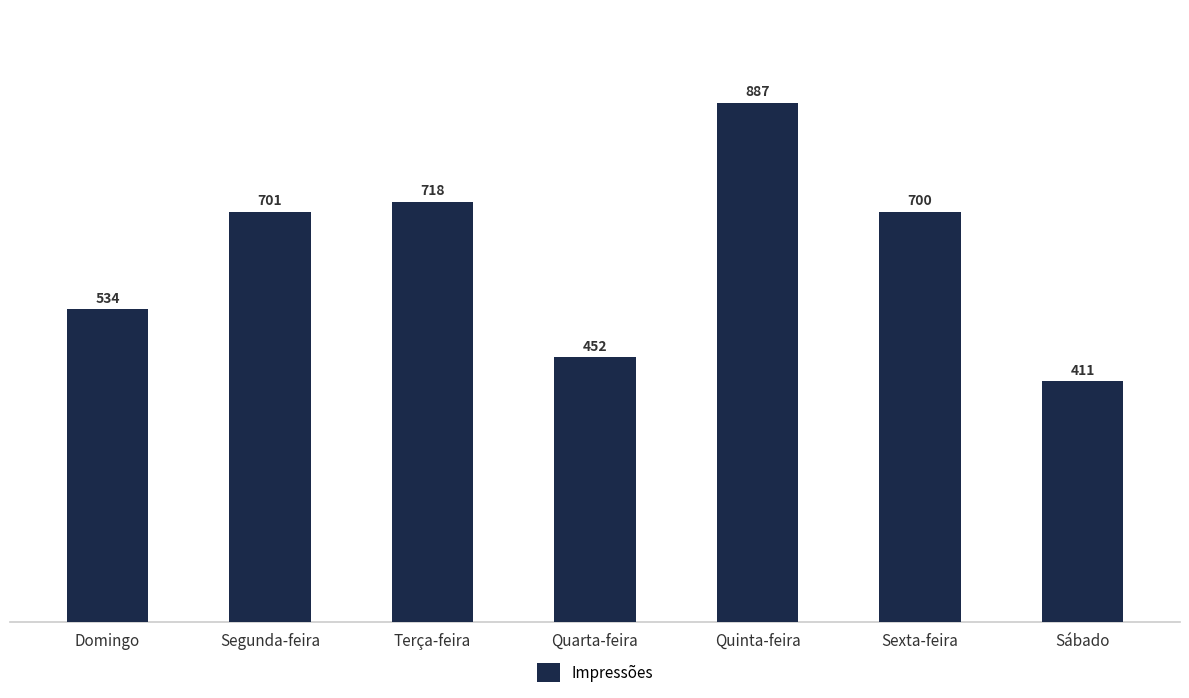

What is the minimum value shown in the chart?

411